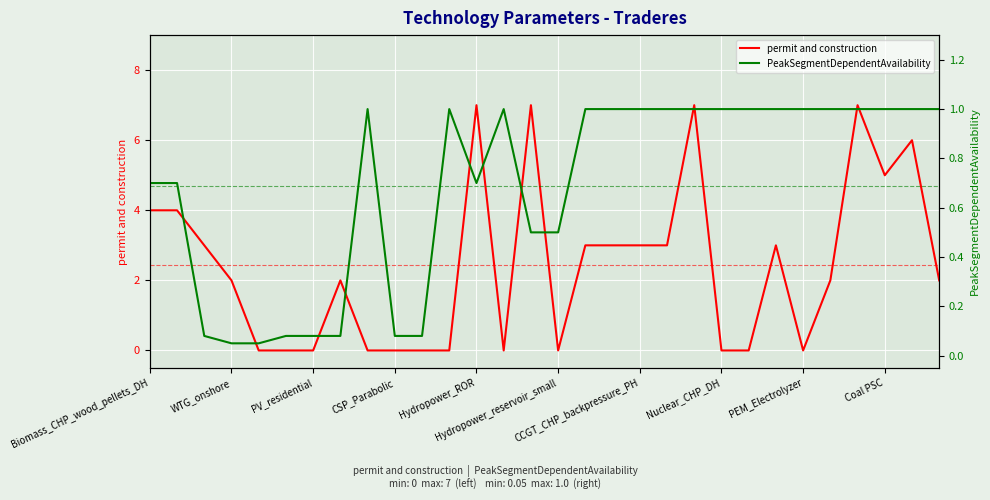

How many data points does each series have?

30